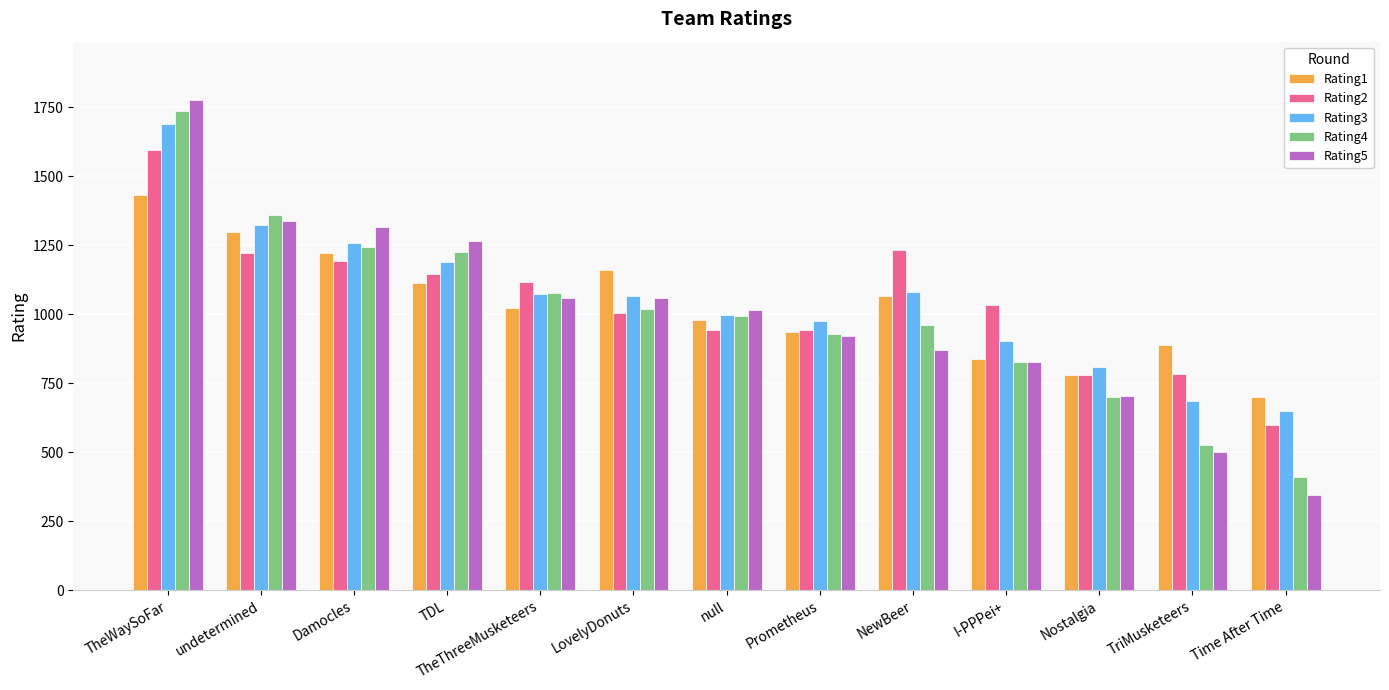

At which category is the sum across all series the highest?

TheWaySoFar